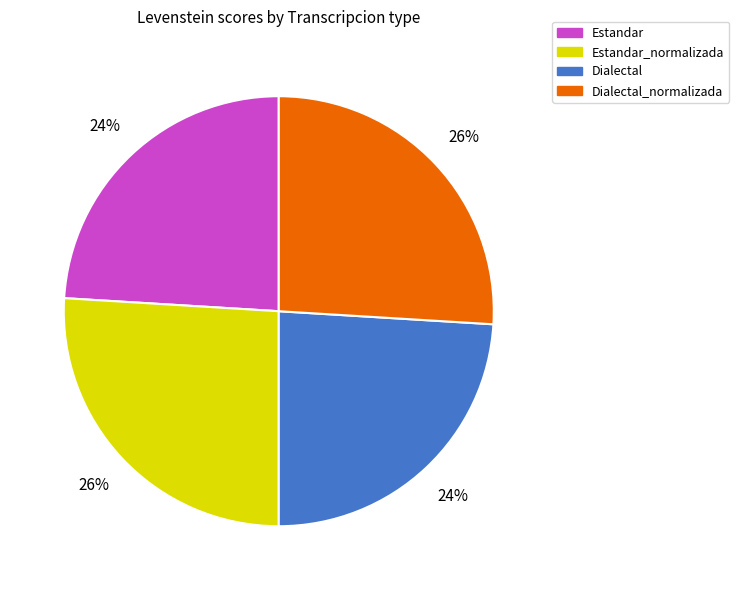

To the nearest percent, what is the difference between the largest and smallest slice percentages?

2%